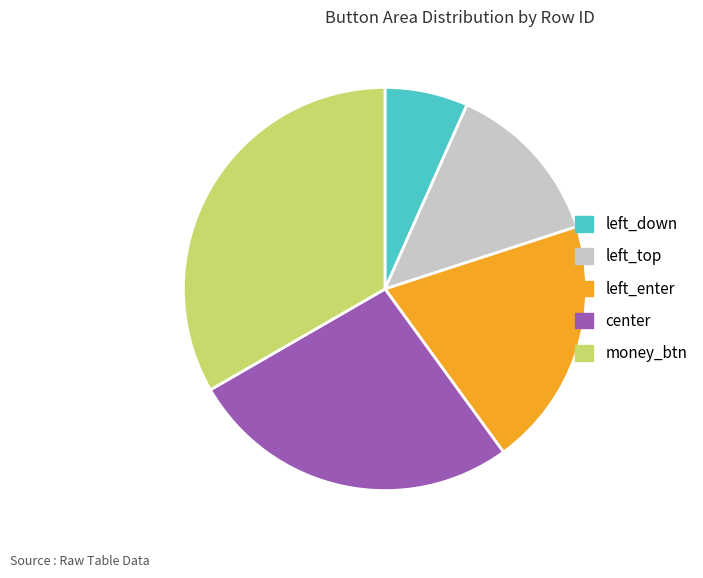

Rank the categories by value from highest to lowest.

money_btn, center, left_enter, left_top, left_down